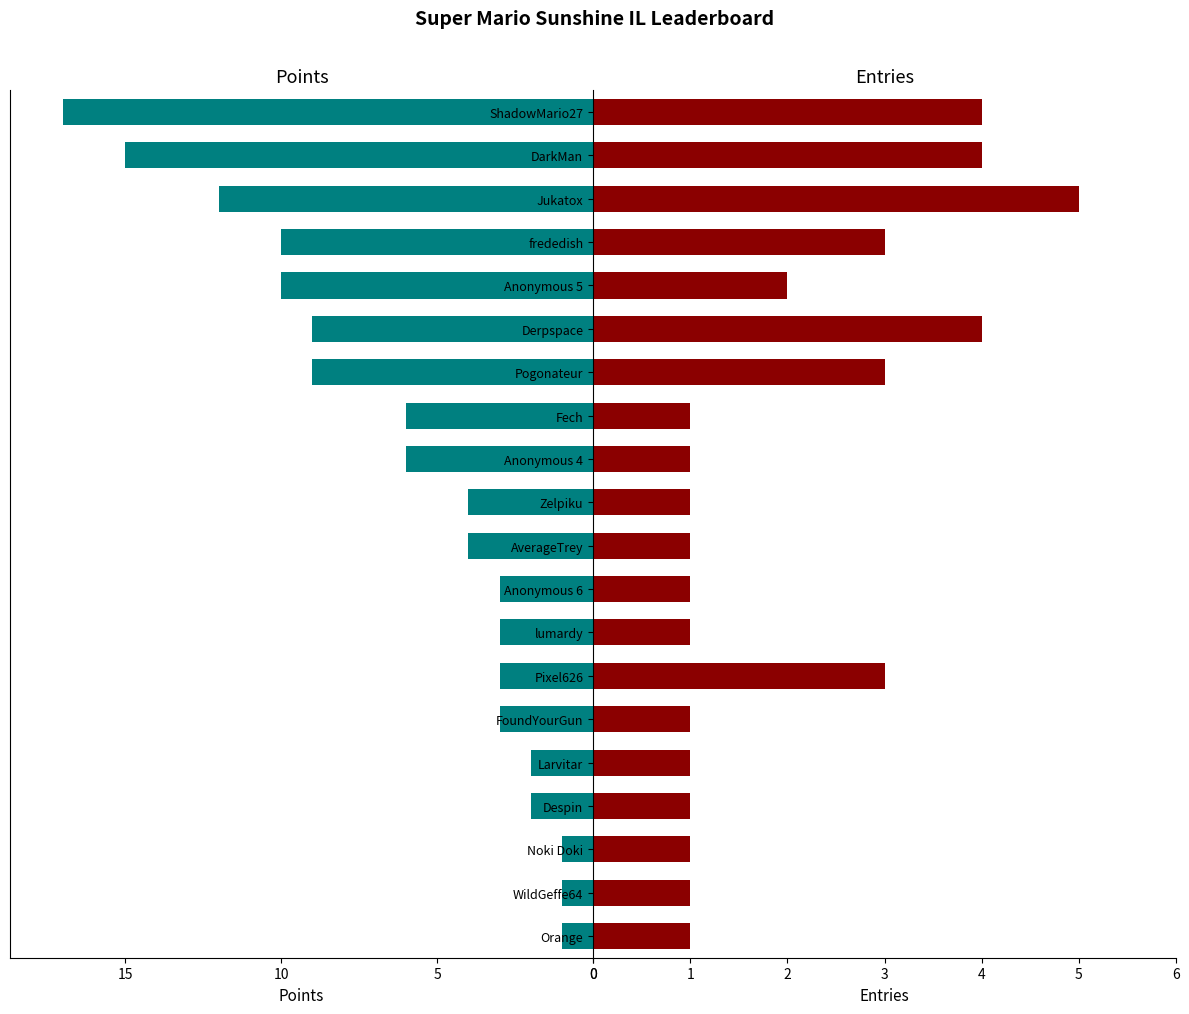

At frededish, list the series in order from largest to smallest.

Points, Entries